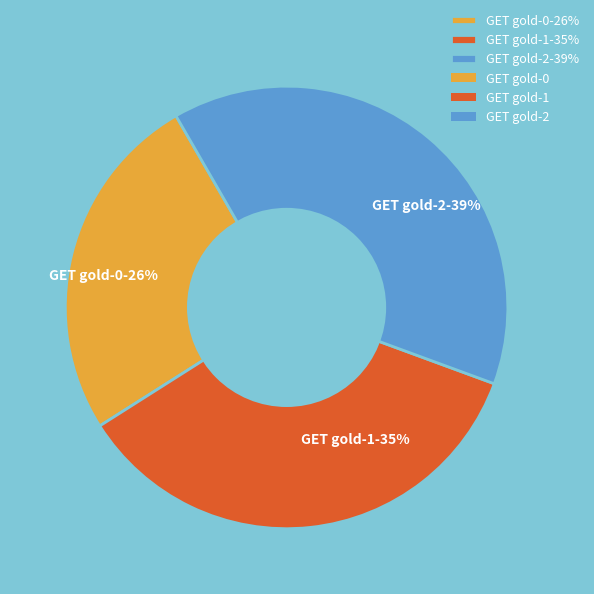

Approximately how many times larger is the value at GET gold-1-35% compared to GET gold-2-39%?

0.9